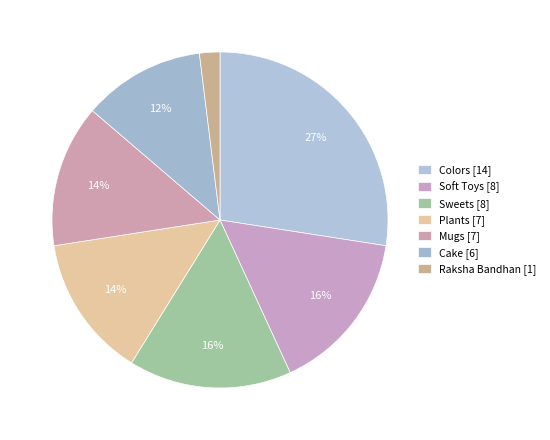

To the nearest percent, what is the combined percentage of Soft Toys and Sweets?

31%